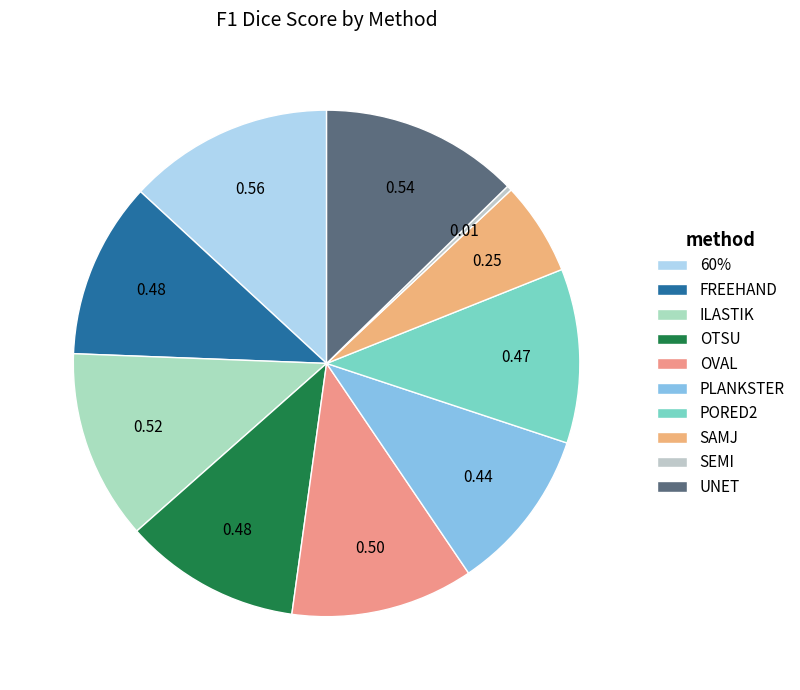

How much of the chart is everything except FREEHAND?

88.7%